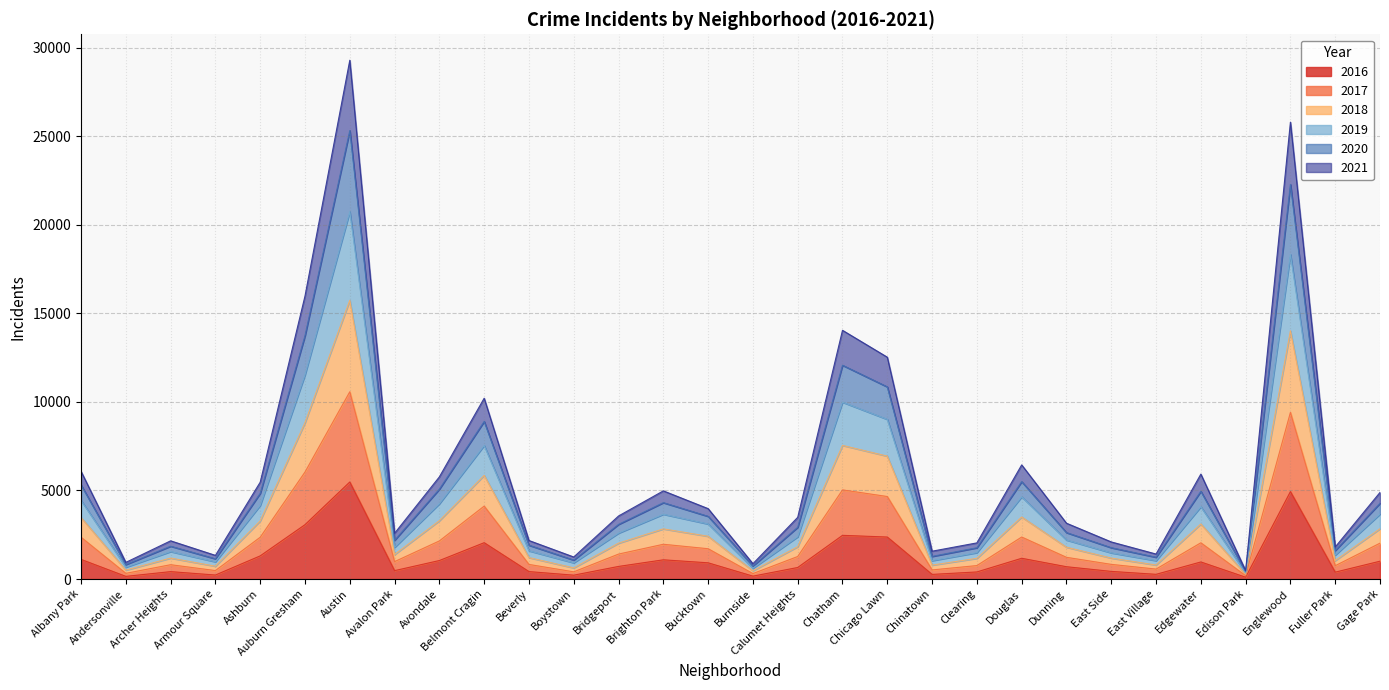

What is the label of the 4th point from the left?

Armour Square